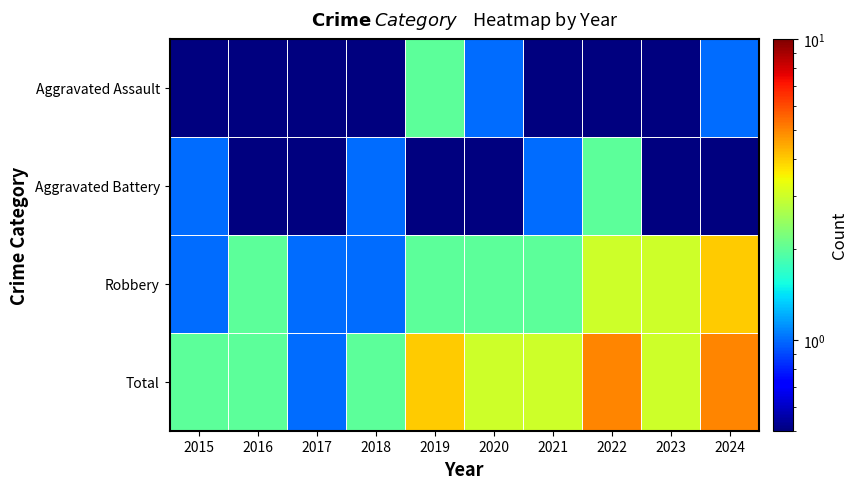

At which category is the sum across all series the highest?

2022